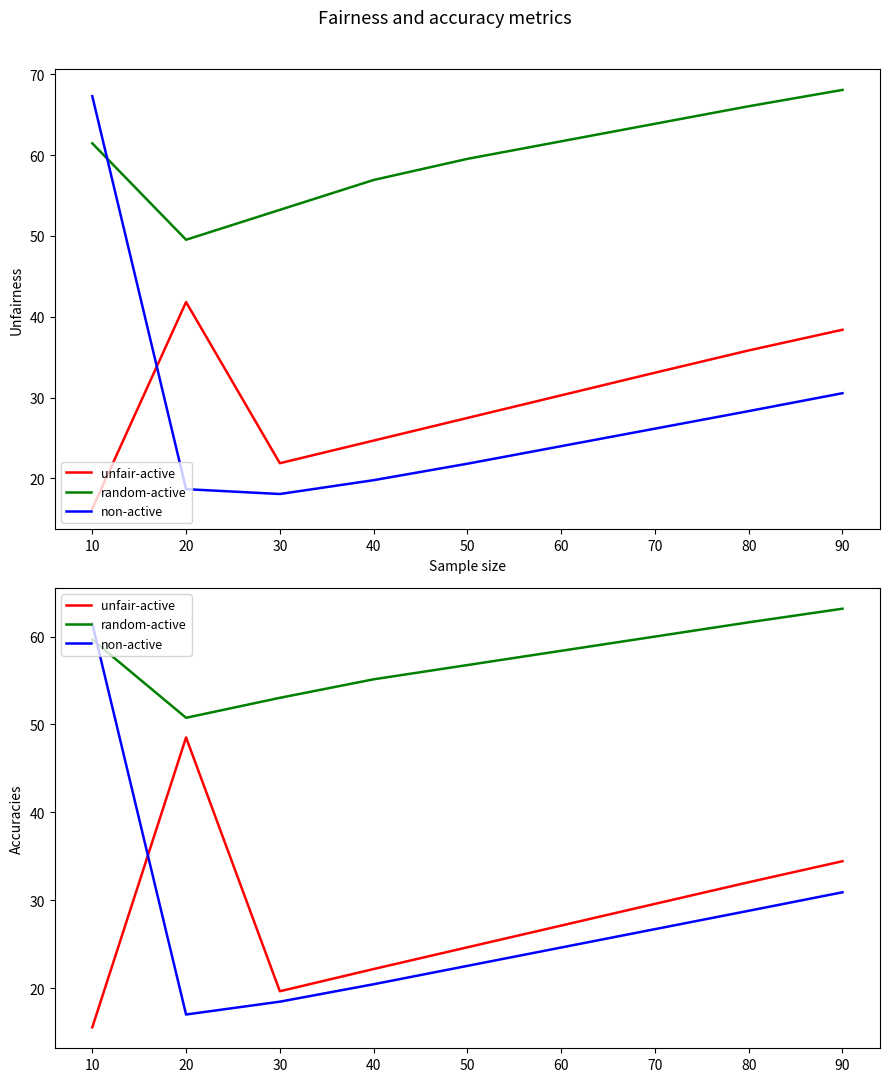

What is the total value across all series at 90?

128.5